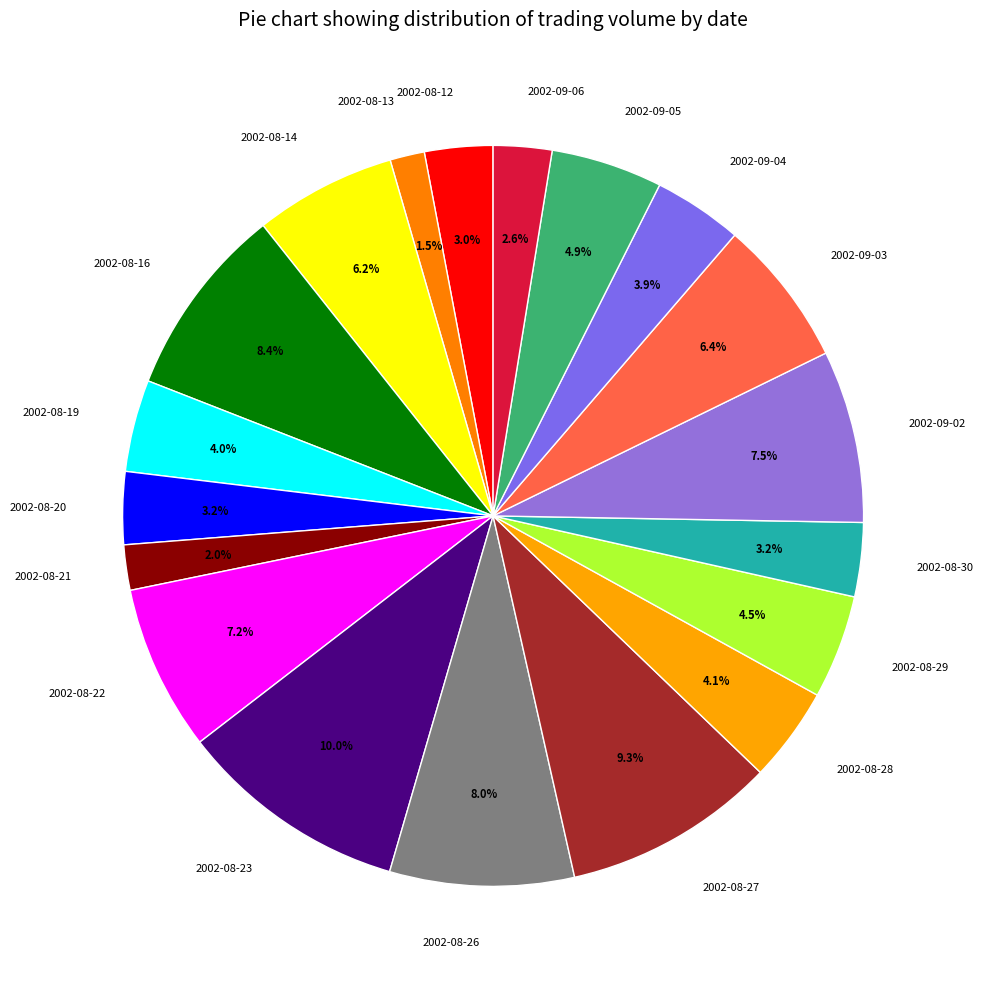

How many slices are in this pie chart?

19